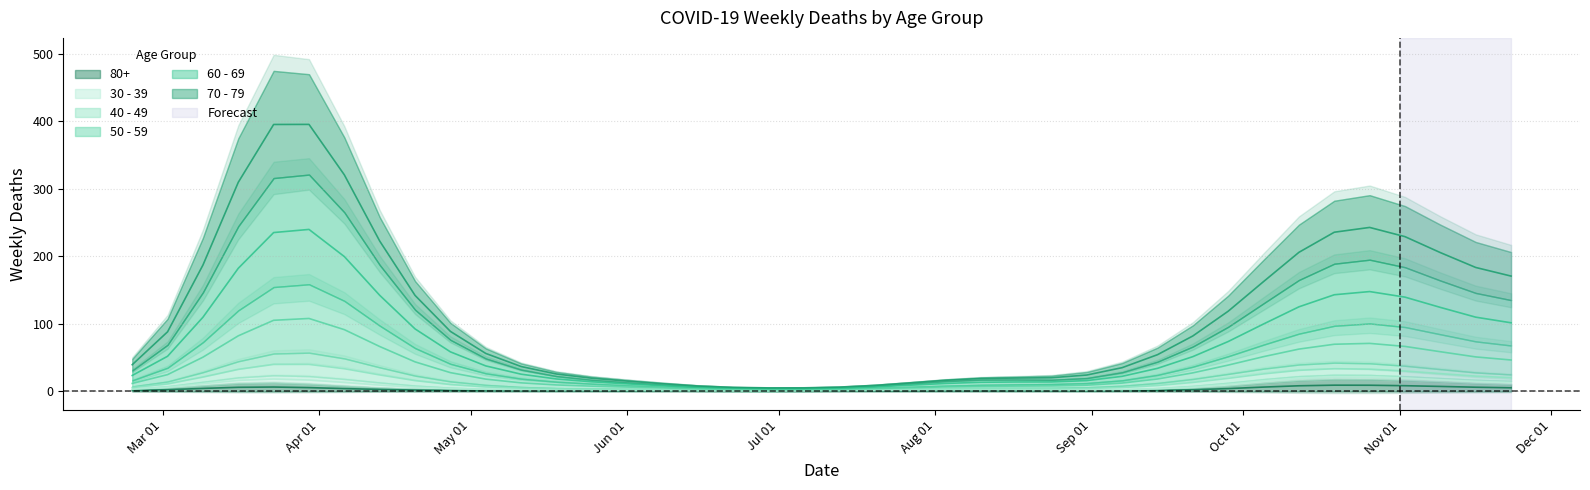

What is the spread (max minus min) of values at 35?

109